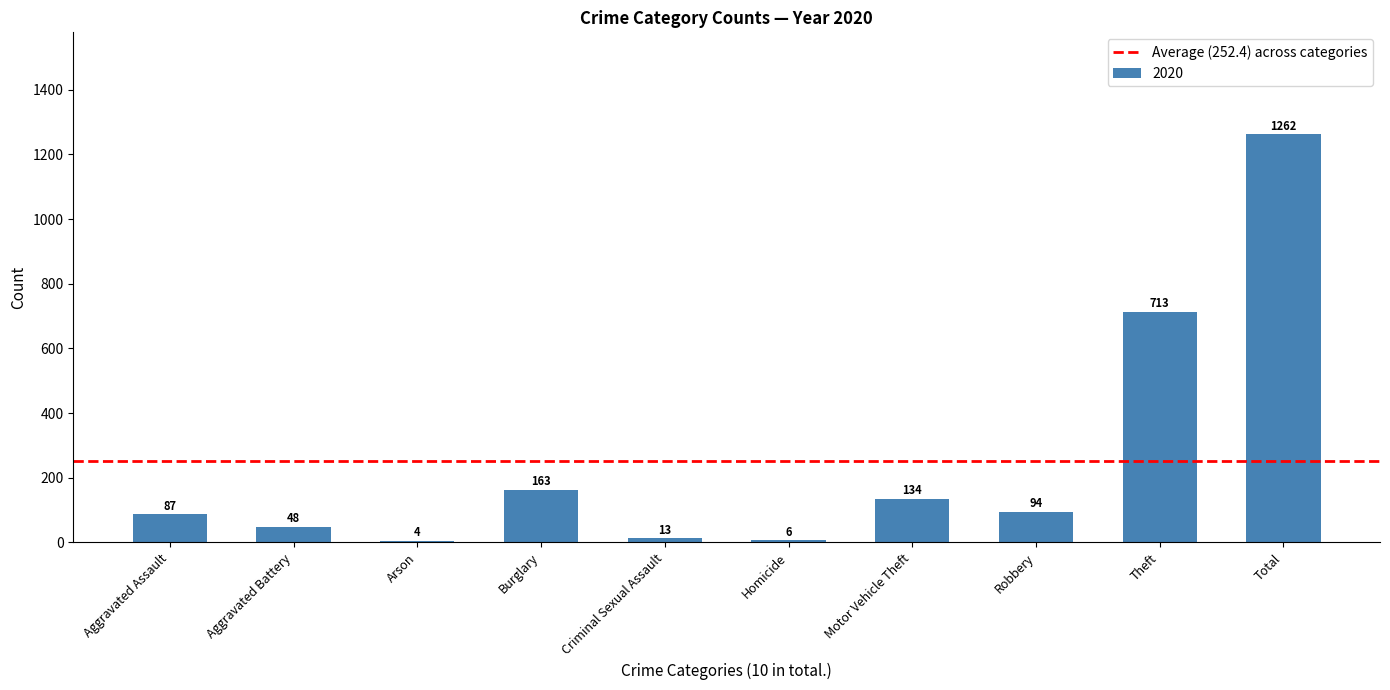

Which category has the highest value across all series?

Total